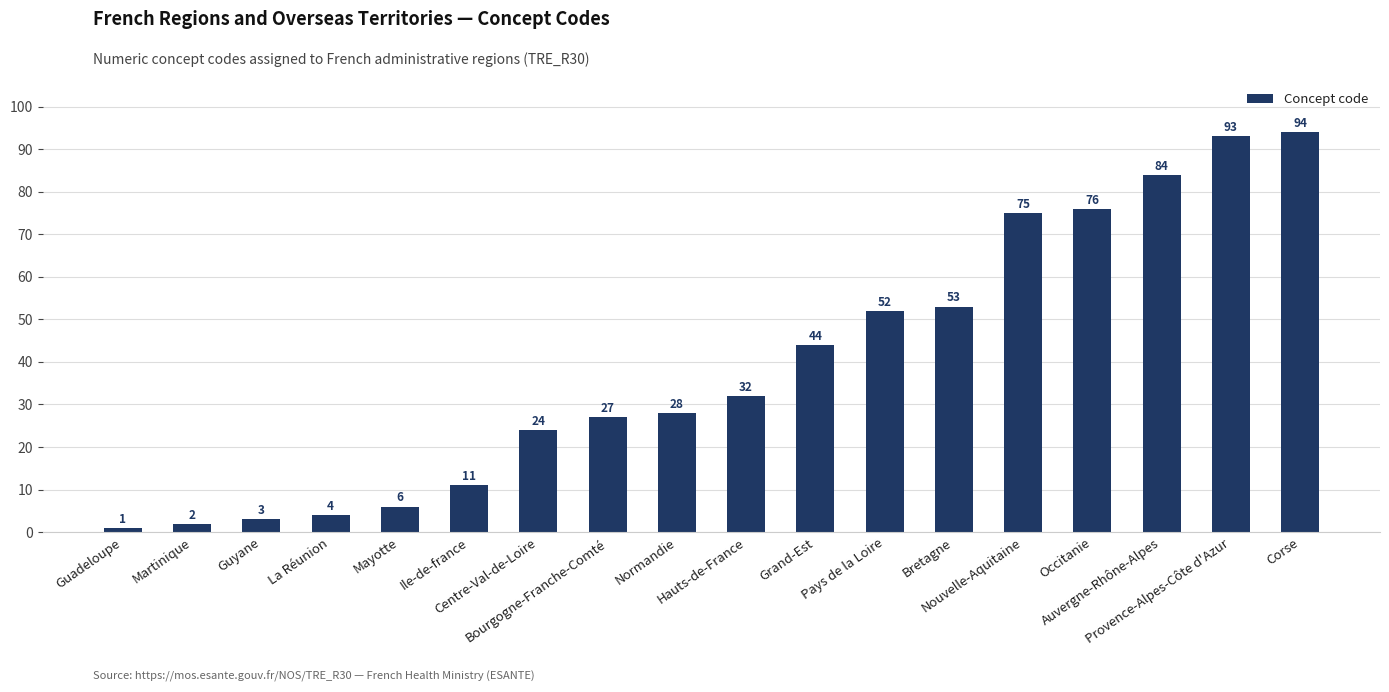

Rank the categories by value from lowest to highest.

Guadeloupe, Martinique, Guyane, La Réunion, Mayotte, Ile-de-france, Centre-Val-de-Loire, Bourgogne-Franche-Comté, Normandie, Hauts-de-France, Grand-Est, Pays de la Loire, Bretagne, Nouvelle-Aquitaine, Occitanie, Auvergne-Rhône-Alpes, Provence-Alpes-Côte d'Azur, Corse